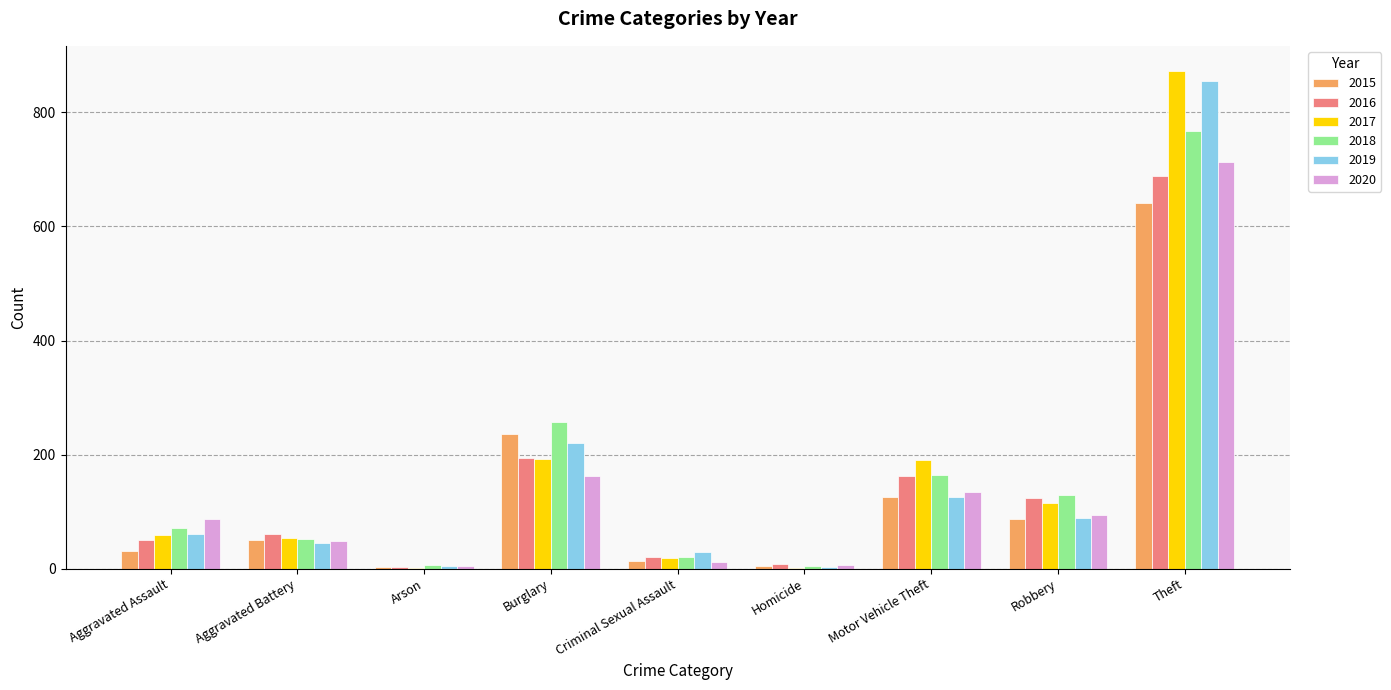

At which label is 2019 closest to 429?

Burglary